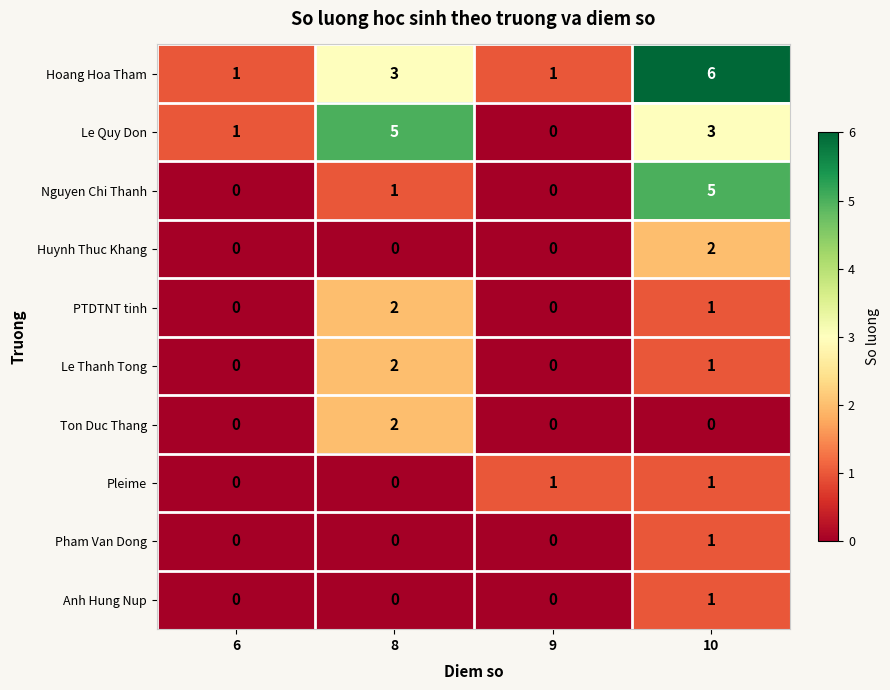

How many categories are shown in the chart?

4